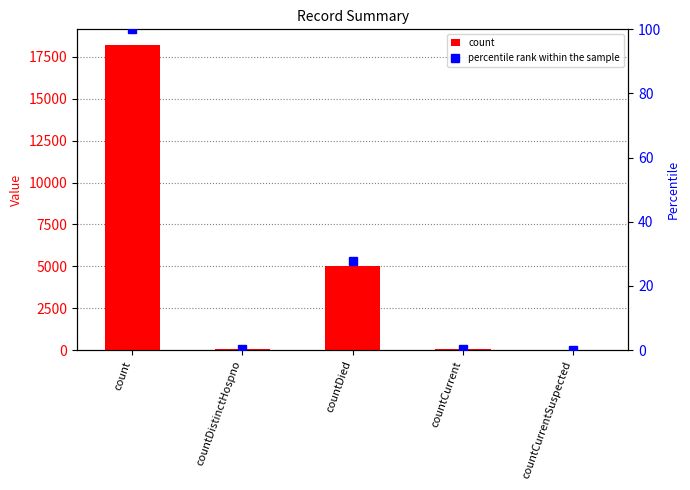

Rank the series at countCurrent from lowest to highest value.

percentile rank within the sample, count